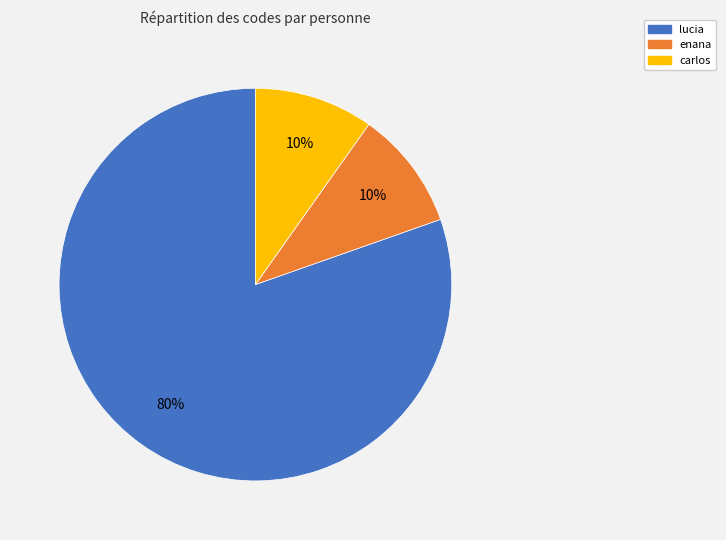

How many segments does this pie chart have?

3